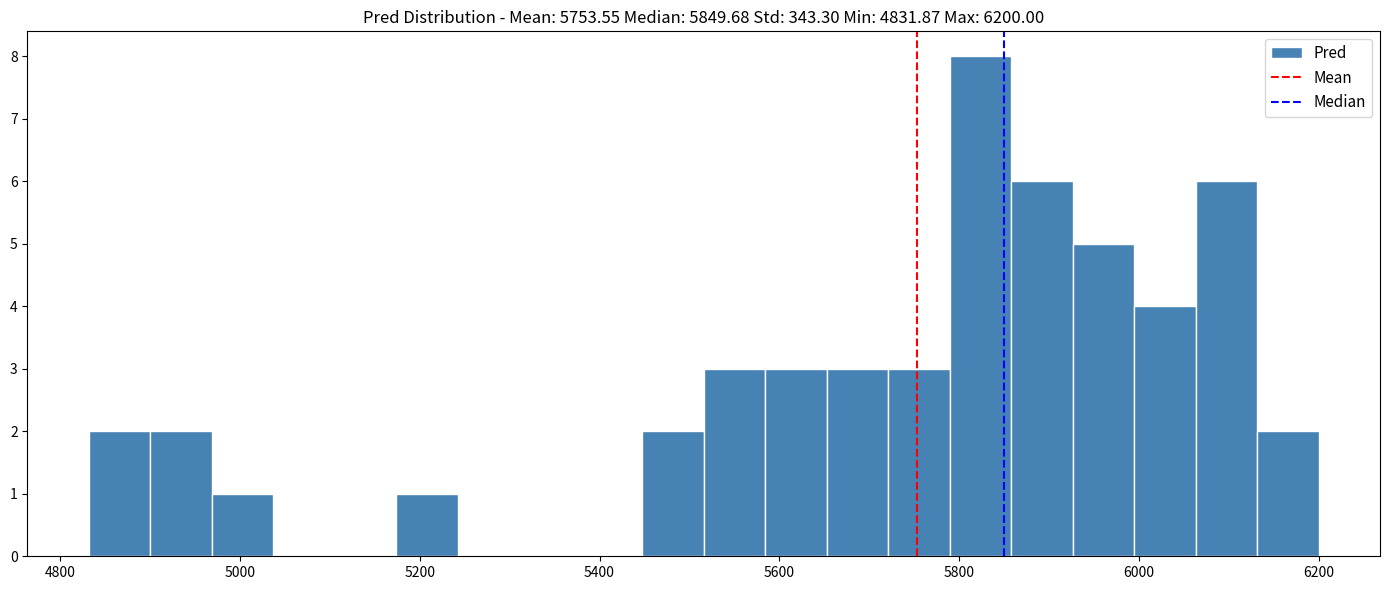

Around what value on the x-axis is the tallest bar? Give the approximate position of its centre, as read against the axis.

5820